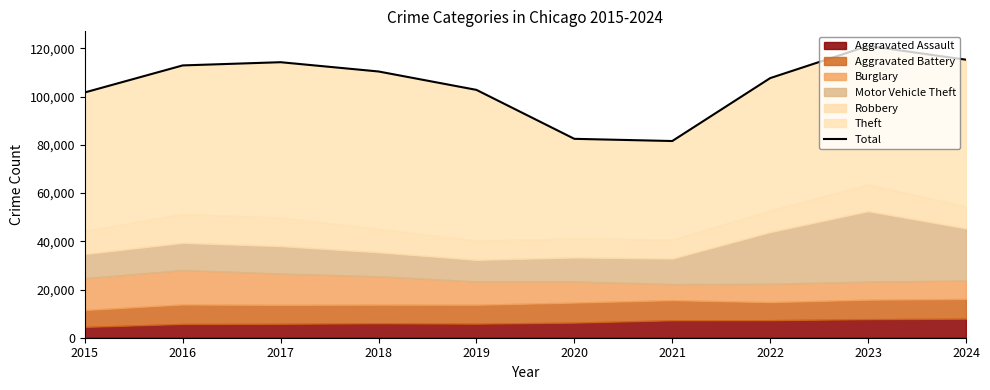

The chart shows a value of 110440 at 2018. True or false?

True